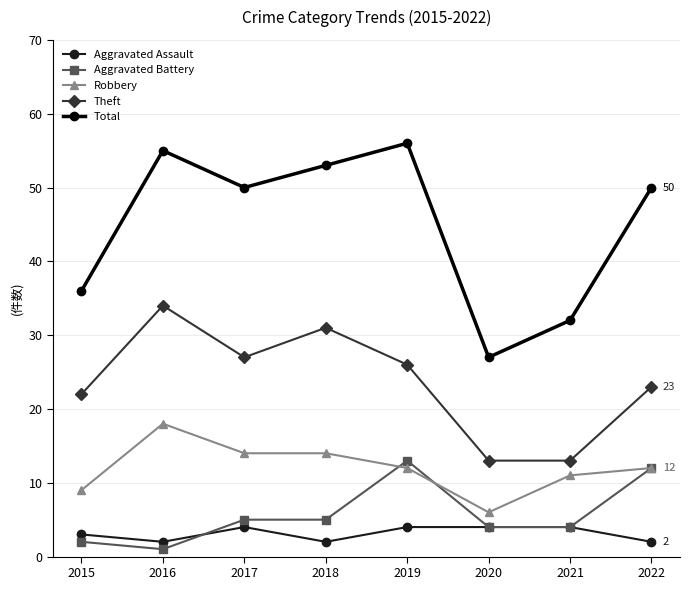

What is the spread (max minus min) of values at 2015?

34